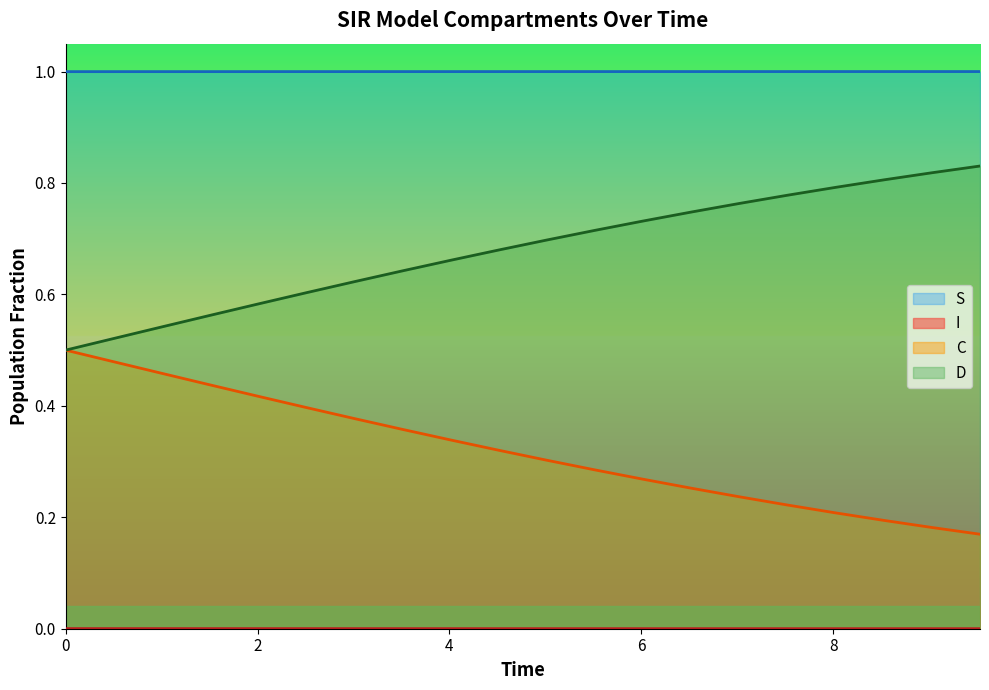

Which series has the largest total across all categories?

S